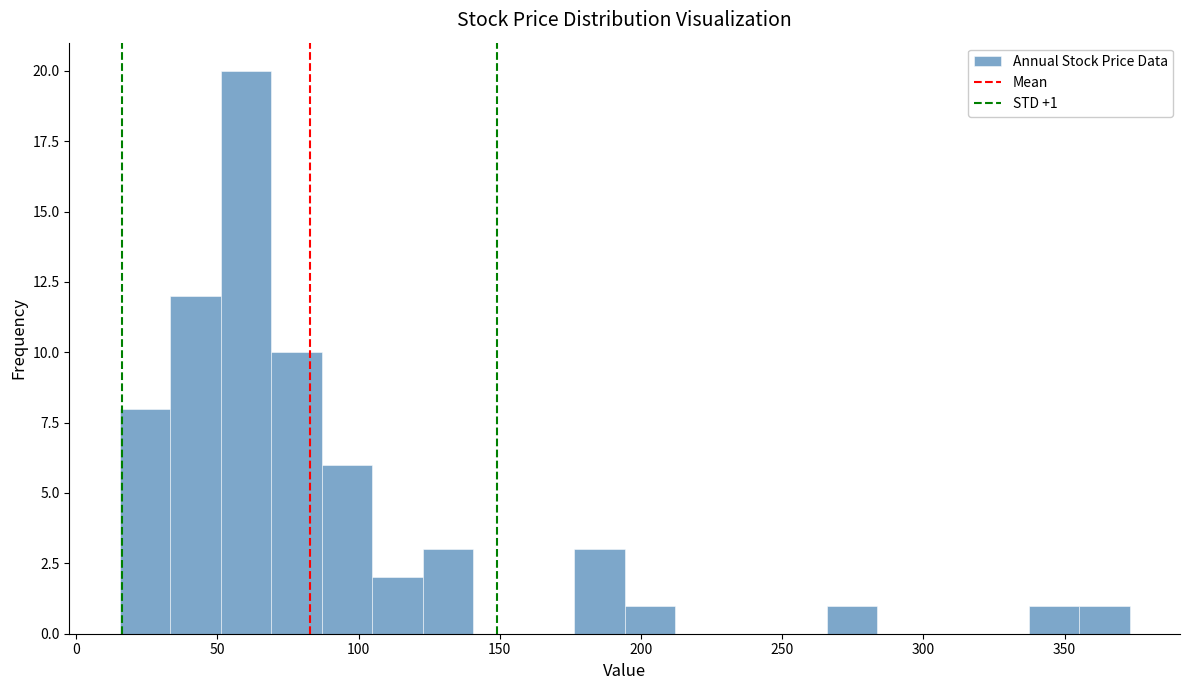

Read against the x-axis, roughly where is the centre of the tallest bar?

60